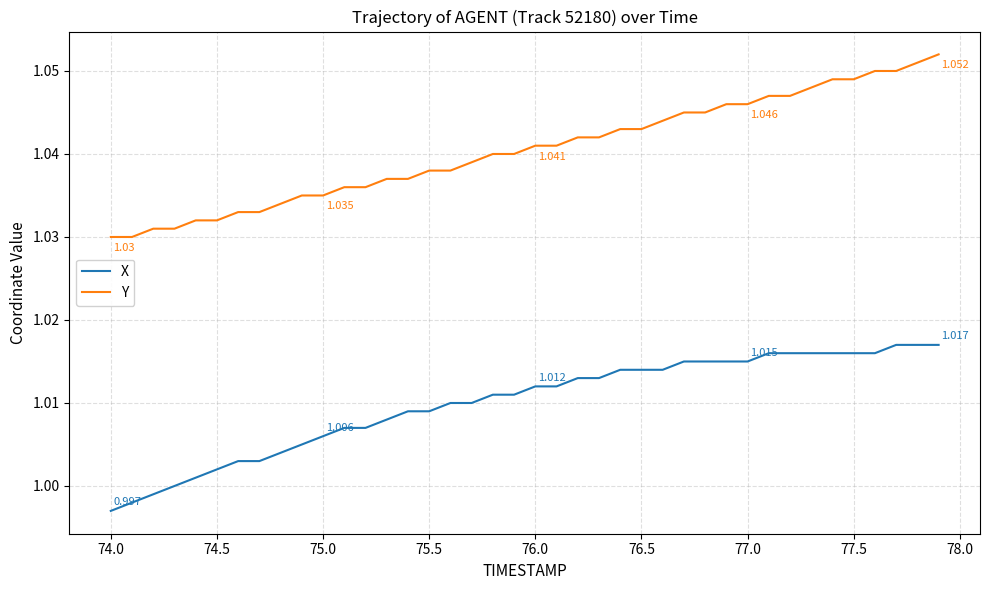

Which series has the largest total across all categories?

Y